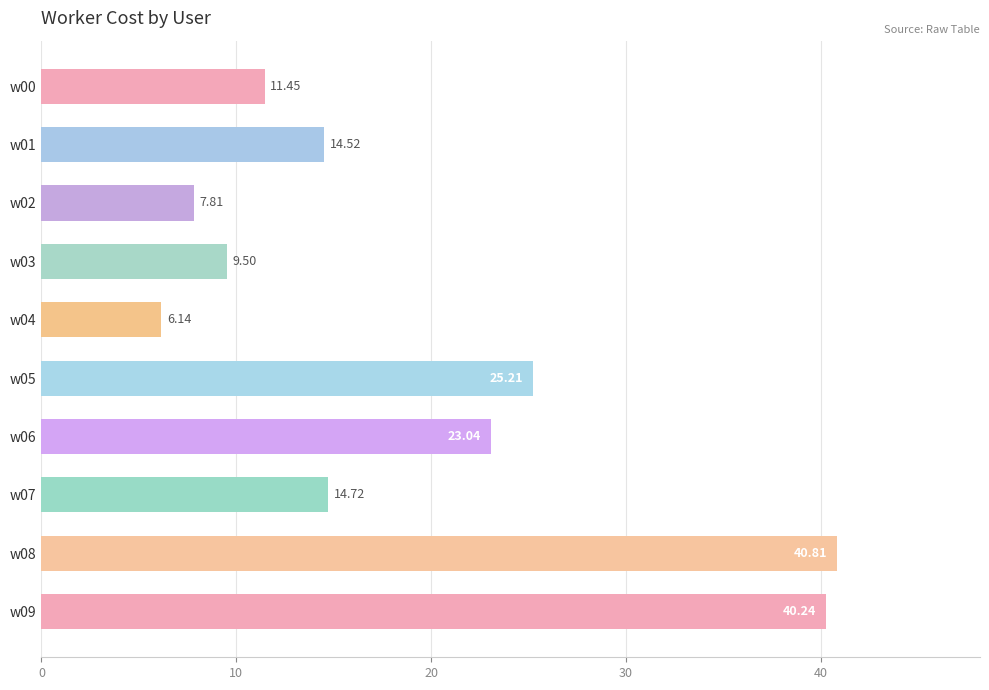

Does the chart contain any negative values?

No